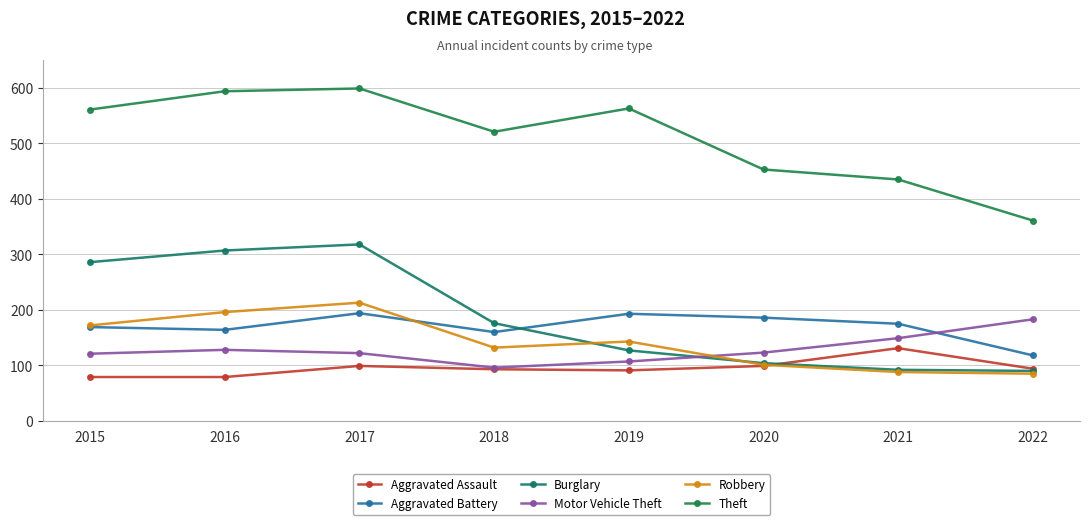

Reading left to right, list all the values displayed in this chart.

Aggravated Assault: 2015=79	2016=79	2017=99	2018=93	2019=91	2020=99	2021=131	2022=94
Aggravated Battery: 2015=169	2016=164	2017=194	2018=160	2019=193	2020=186	2021=175	2022=118
Burglary: 2015=286	2016=307	2017=318	2018=176	2019=127	2020=104	2021=92	2022=90
Motor Vehicle Theft: 2015=121	2016=128	2017=122	2018=96	2019=107	2020=123	2021=149	2022=183
Robbery: 2015=172	2016=196	2017=213	2018=132	2019=143	2020=101	2021=88	2022=85
Theft: 2015=561	2016=594	2017=599	2018=521	2019=563	2020=453	2021=435	2022=361